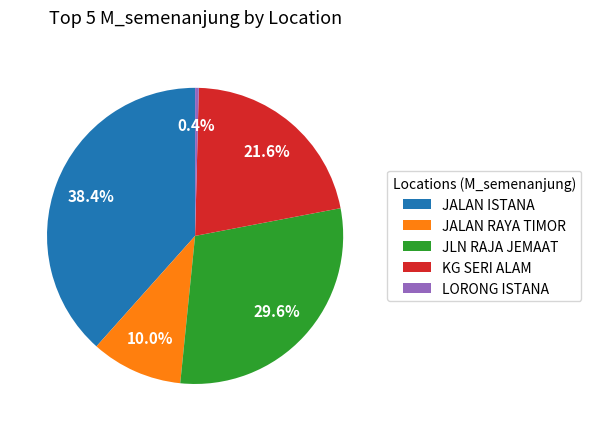

Approximately how many times larger is the value at JALAN ISTANA compared to JALAN RAYA TIMOR?

3.8